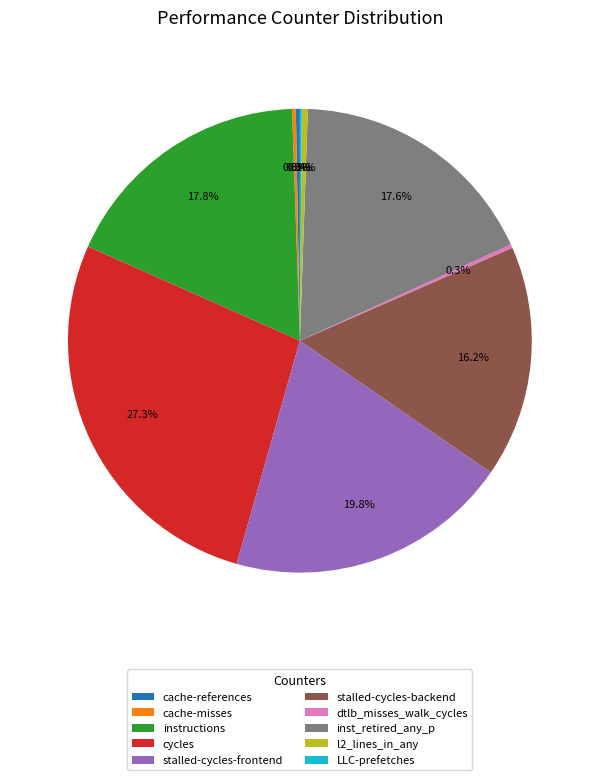

True or false: stalled-cycles-frontend accounts for 20% of the total.

True